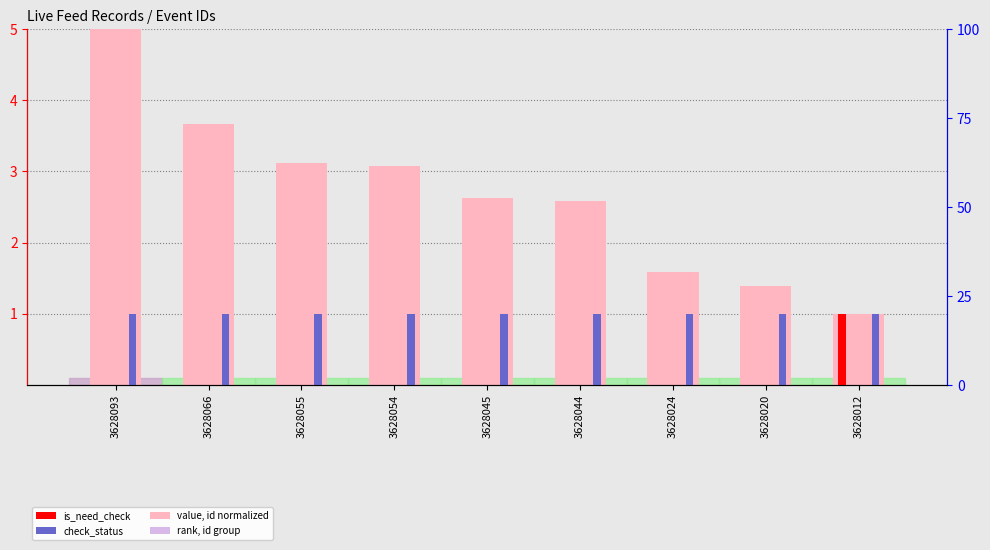

At which label does check_status reach its minimum?

3628093